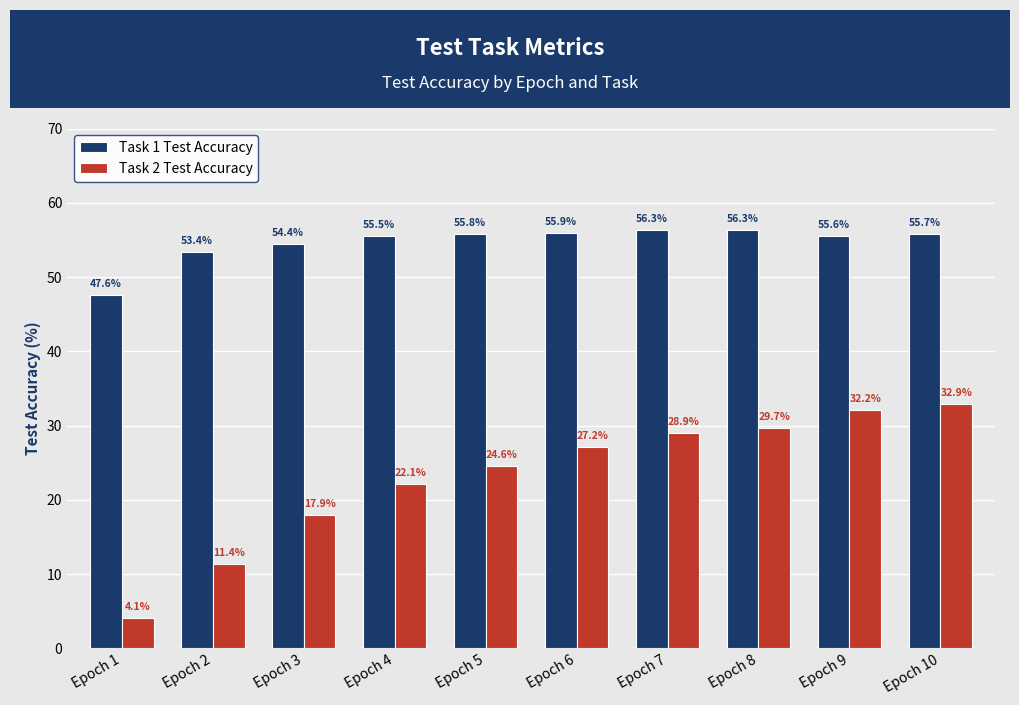

List the labels in order of Task 2 Test Accuracy value, largest first.

Epoch 10, Epoch 9, Epoch 8, Epoch 7, Epoch 6, Epoch 5, Epoch 4, Epoch 3, Epoch 2, Epoch 1